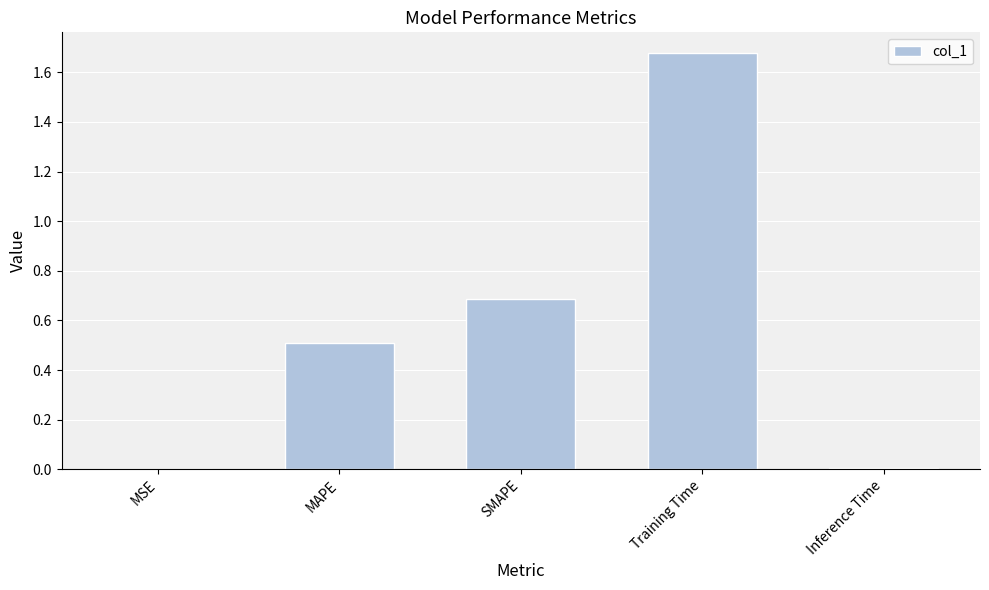

Is it true that the value at SMAPE is 0.7?

True